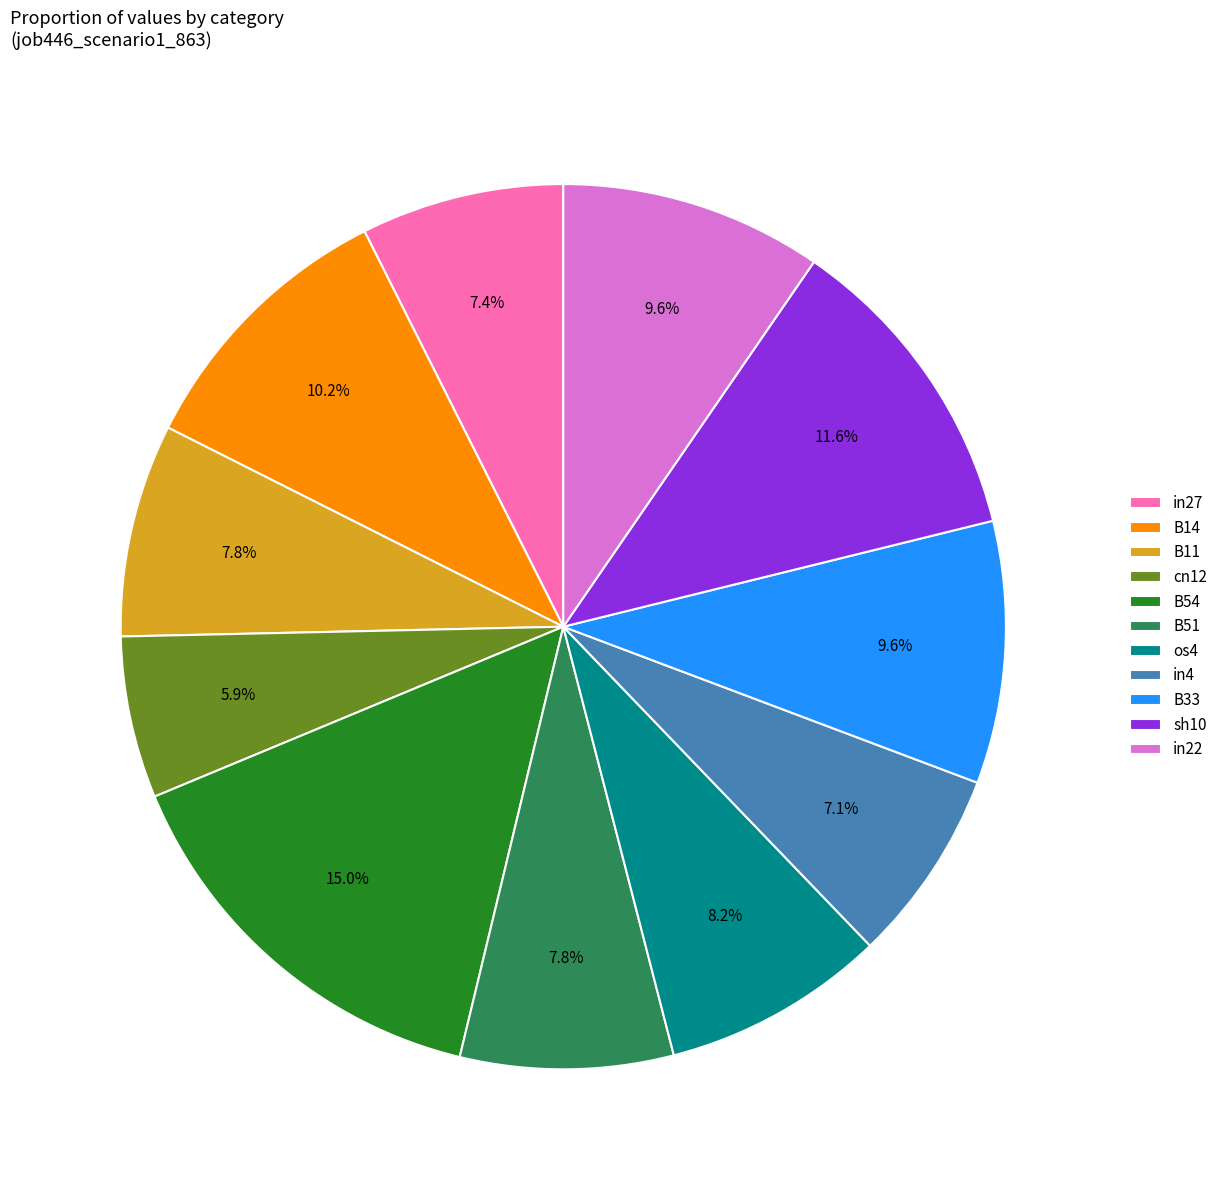

How many segments does this pie chart have?

11